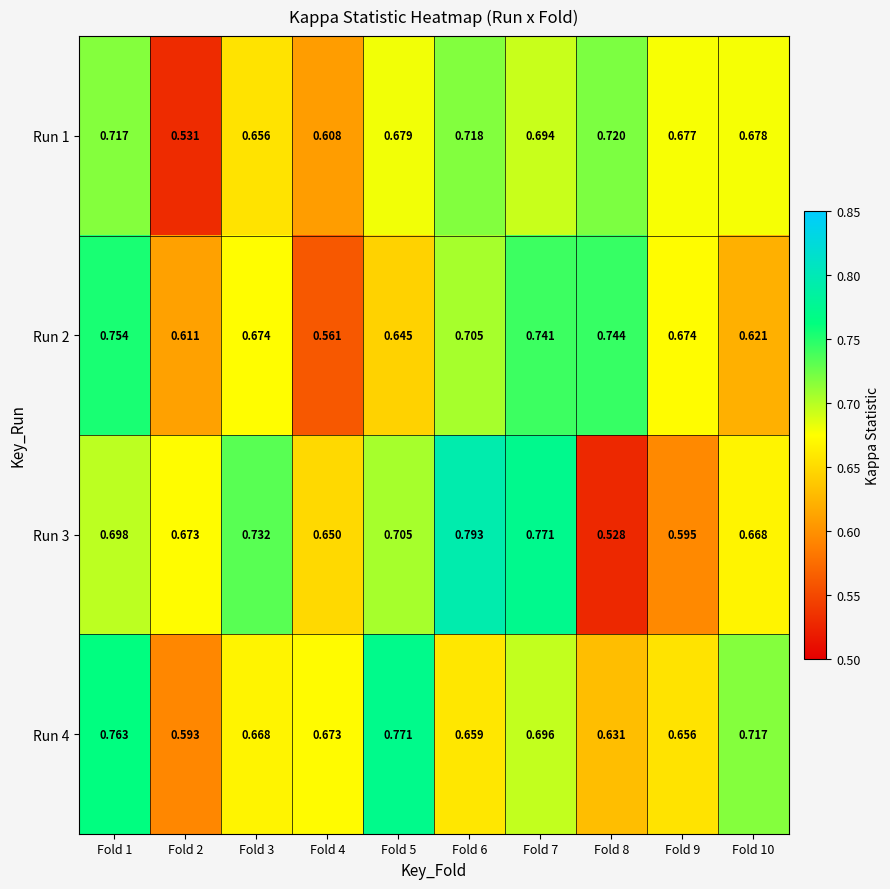

Is the value of Run 3 at Fold 7 greater than the value of Run 4 at Fold 8?

Yes